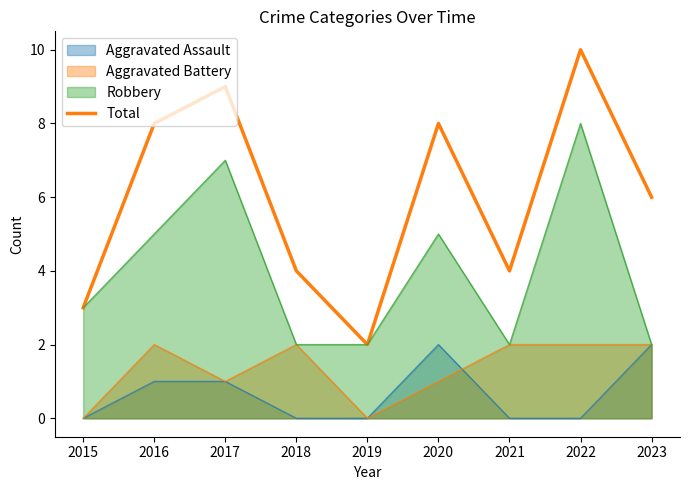

Does the chart have visible grid lines?

No